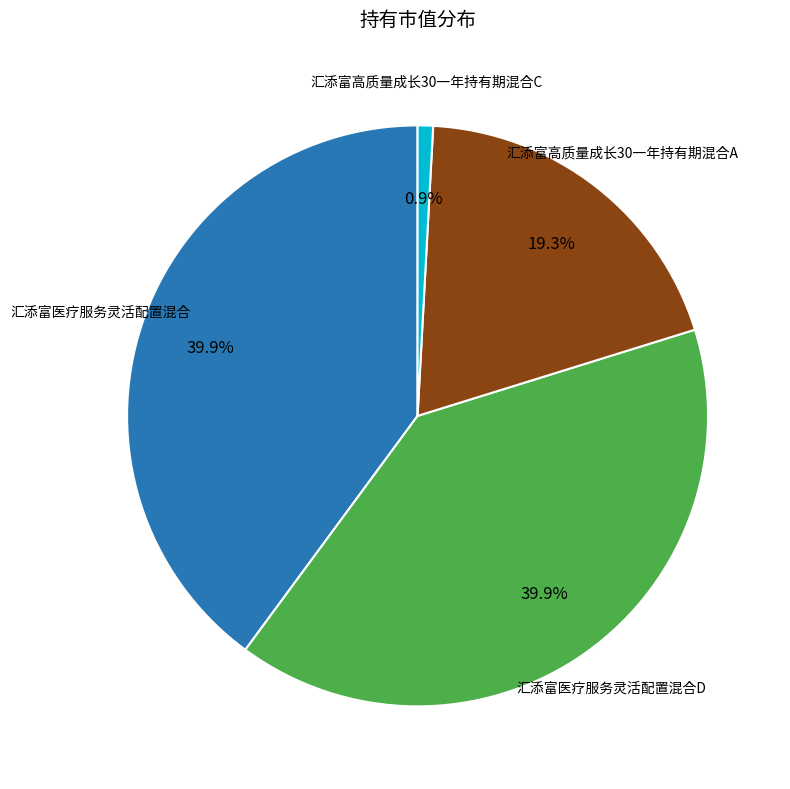

Count the number of slices in the pie.

4